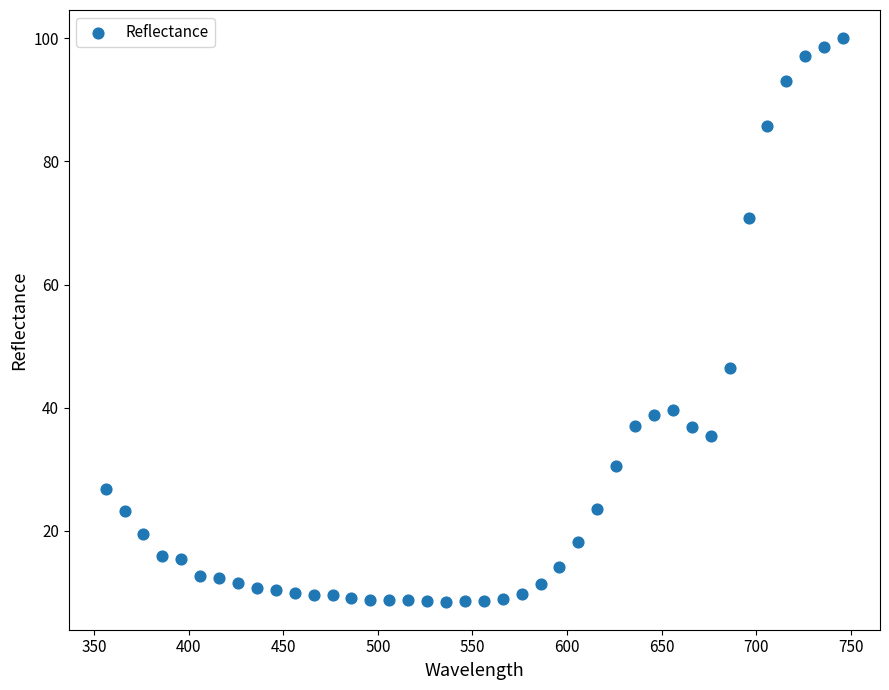

What Y value in the scatter plot is closest to 54?

46.5